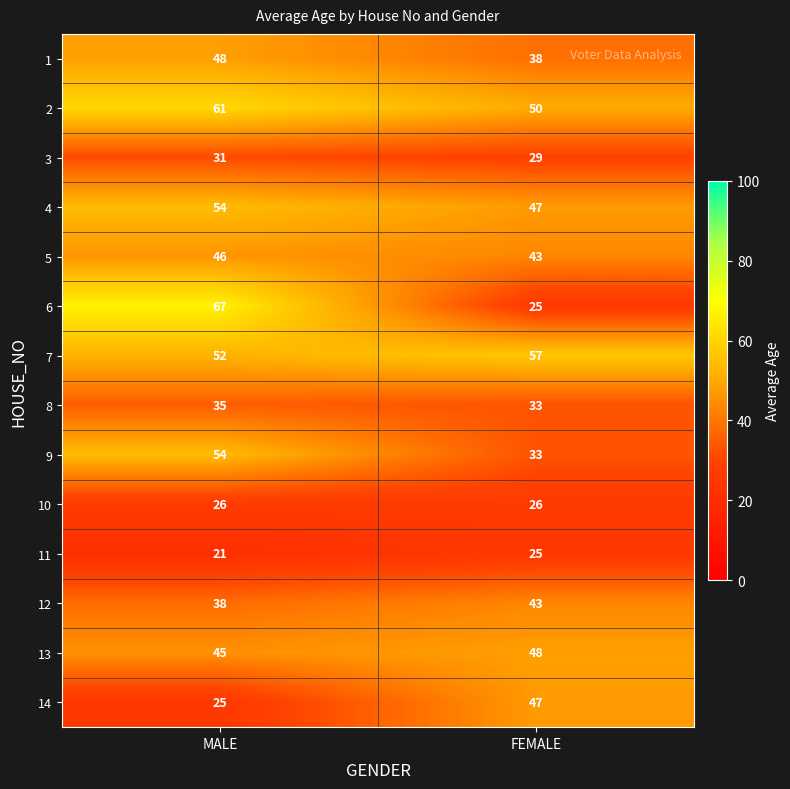

What is the total value across all series at FEMALE?

544